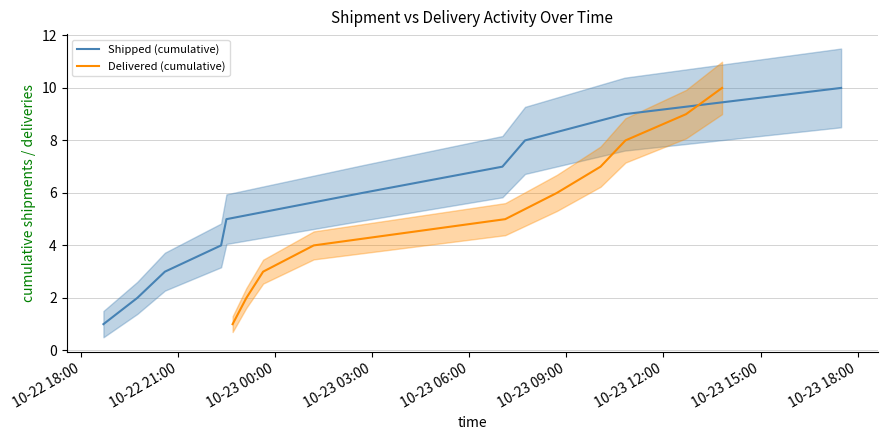

What is the maximum value for Shipped (cumulative)?

10